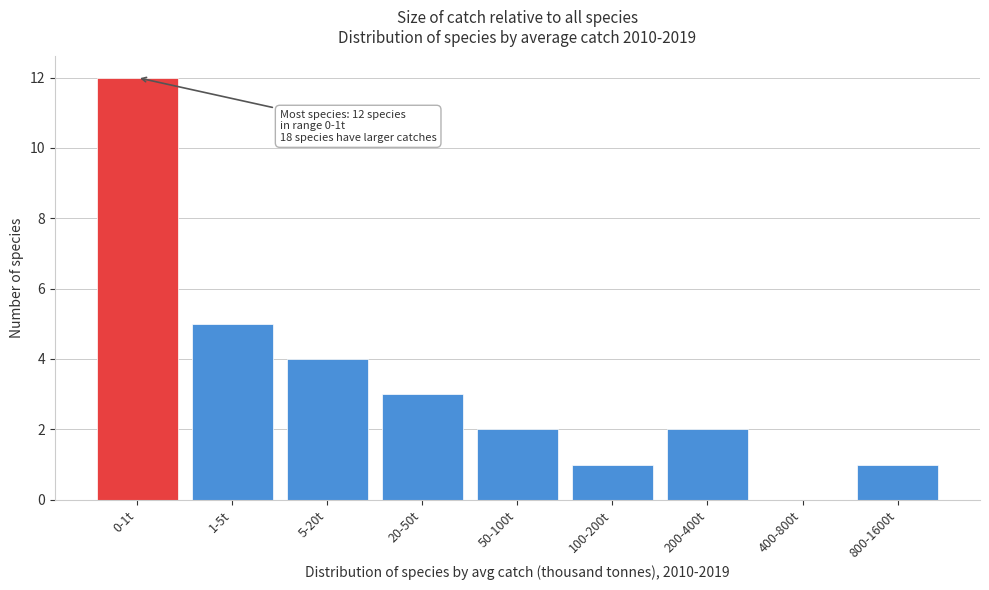

Reading right to left, extract all data points from this chart.

800-1600t=1	400-800t=0	200-400t=2	100-200t=1	50-100t=2	20-50t=3	5-20t=4	1-5t=5	0-1t=12